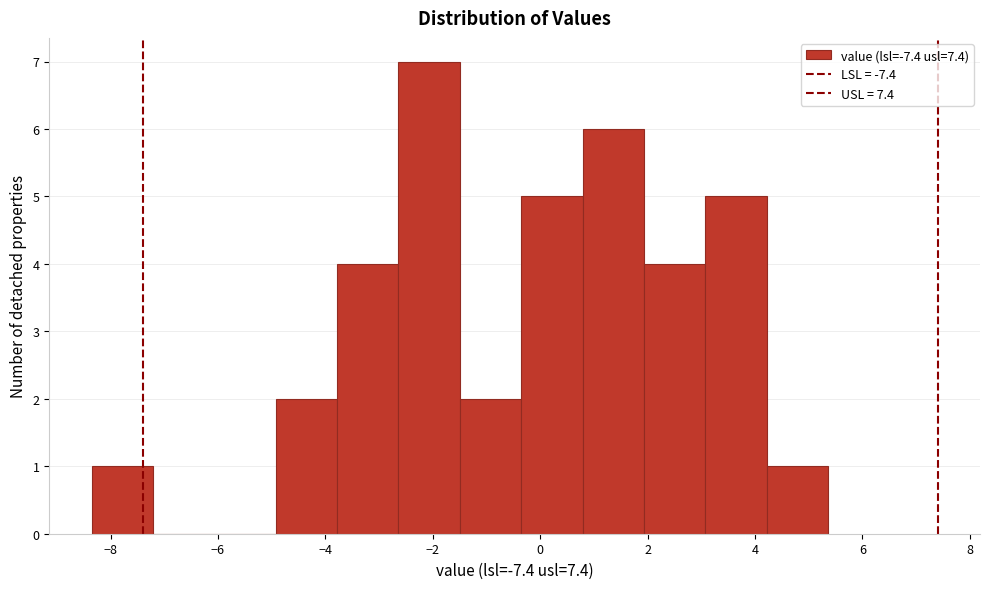

Which range on the x-axis has the tallest bar?

-2.6 to -1.4